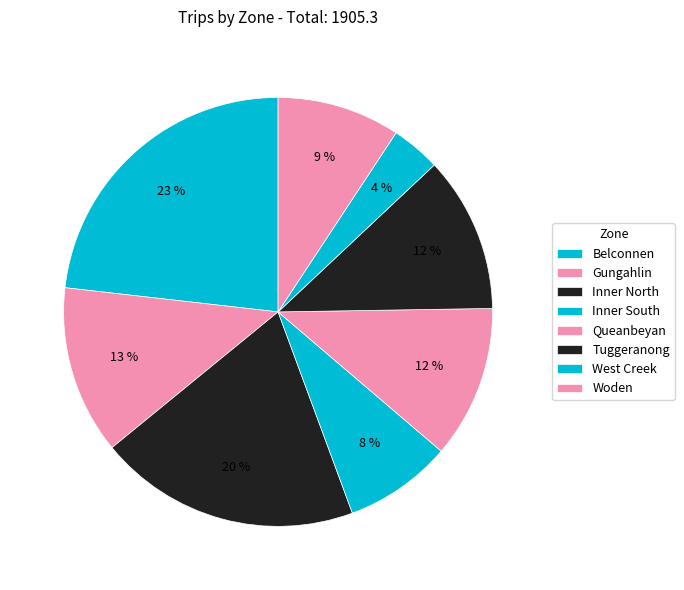

How many slices are in this pie chart?

8